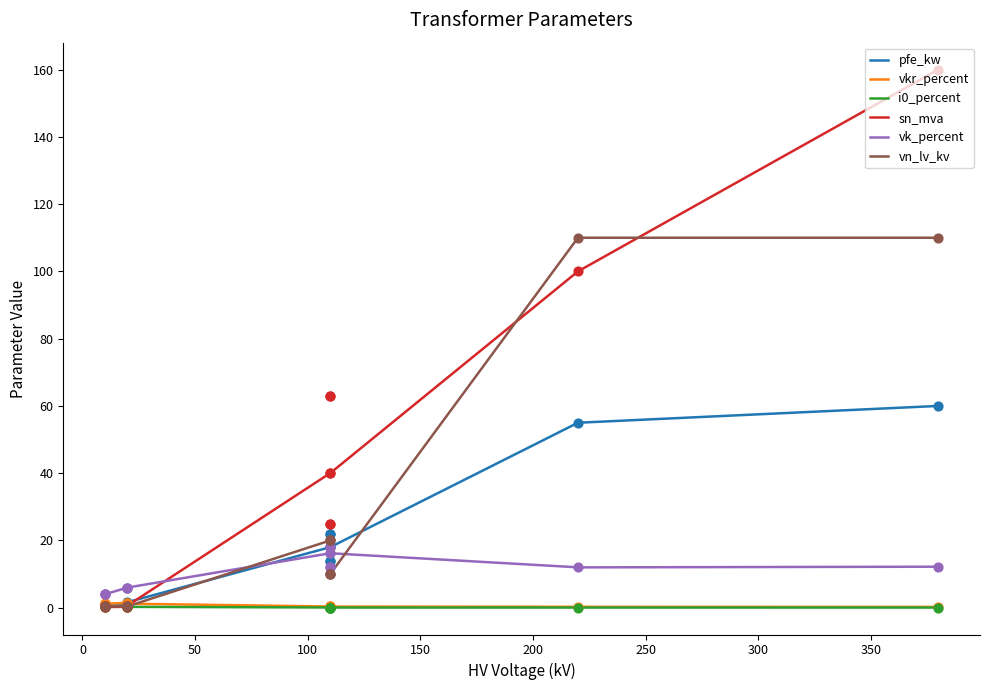

Which series has the largest total across all categories?

sn_mva